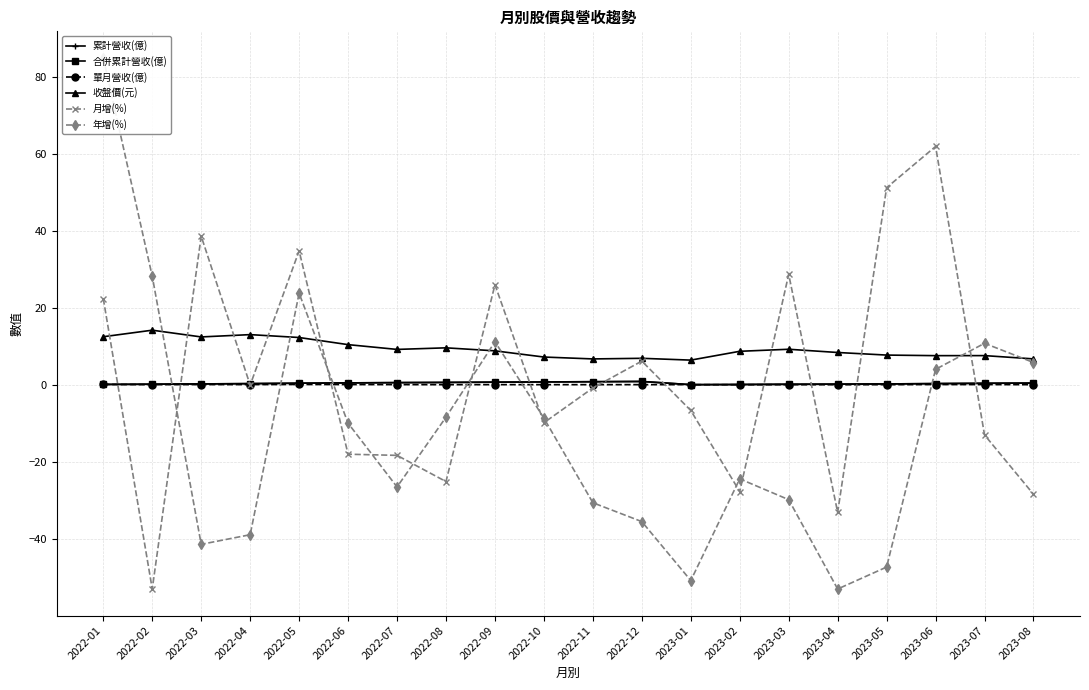

In 收盤價(元), how many points are higher than both neighbors (excluding endpoints)?

6